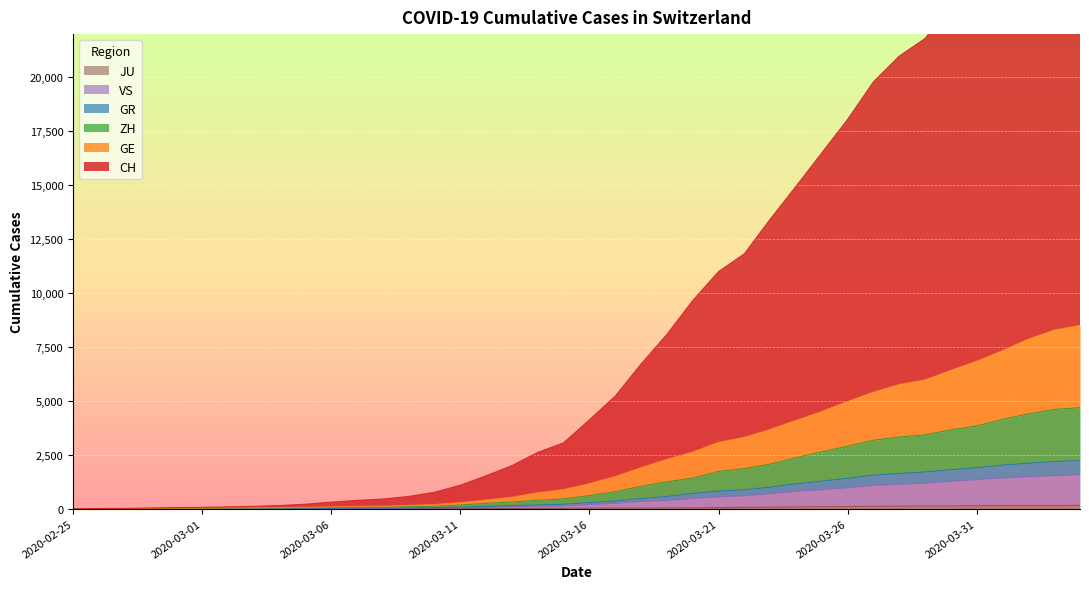

Does the chart display data point markers on the line(s)?

No